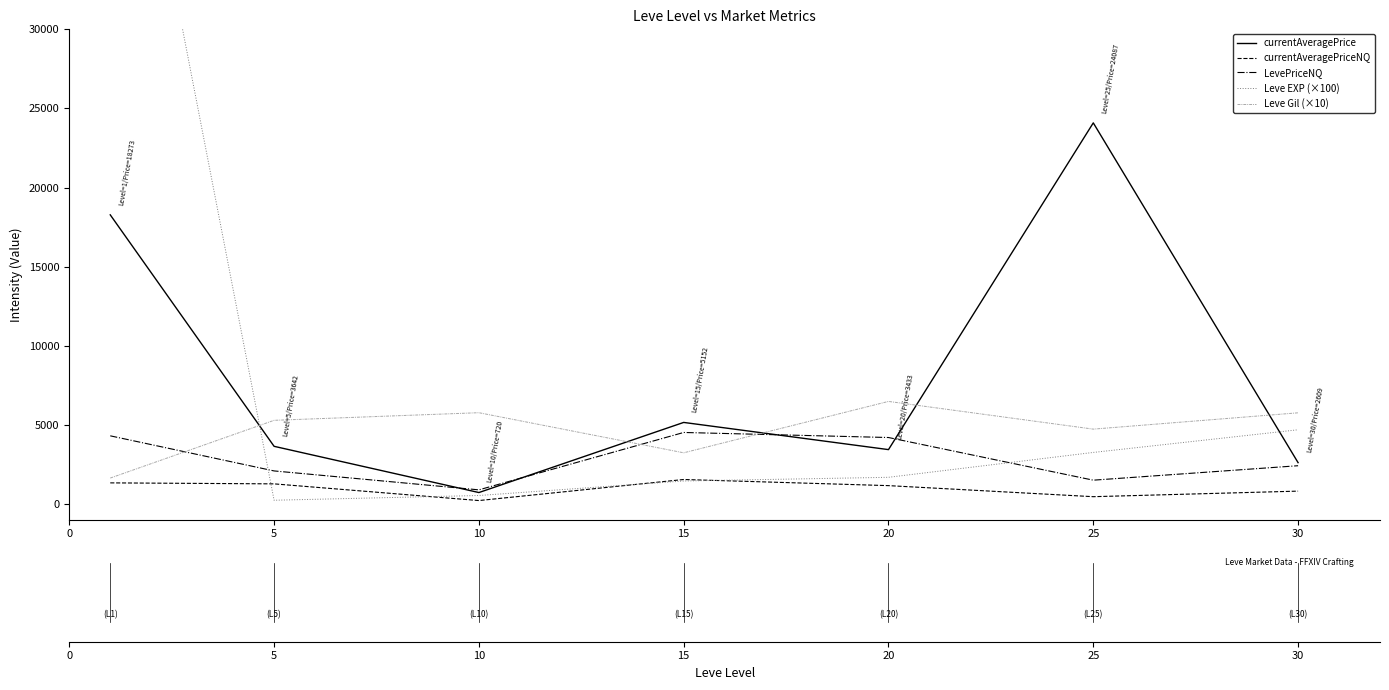

What is the sum of the LevePriceNQ values at 30 and 15?

6932.9